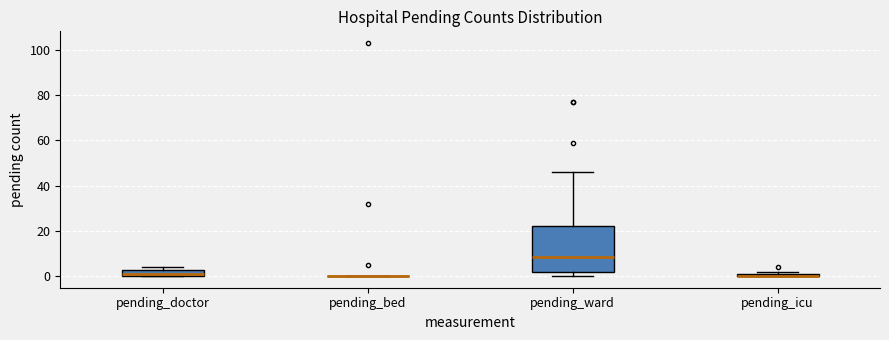

Which box is the tallest, from its lower edge to its upper edge?

pending_ward